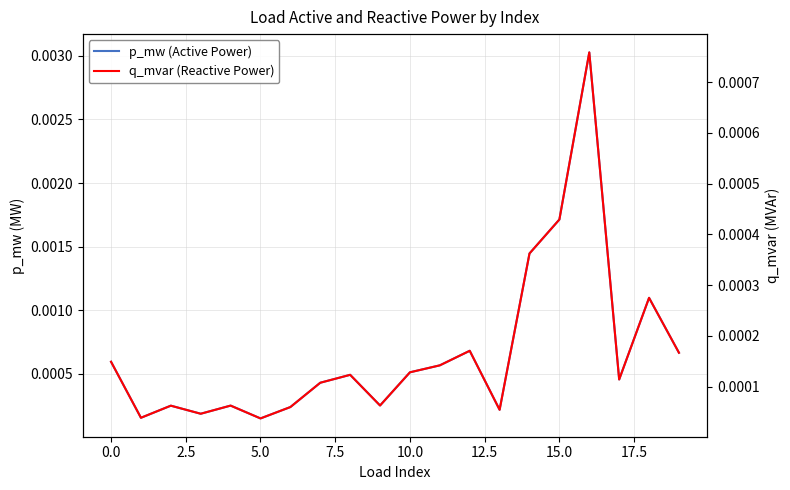

True or false: p_mw (Active Power) has a value of 0.0 at 13.

True